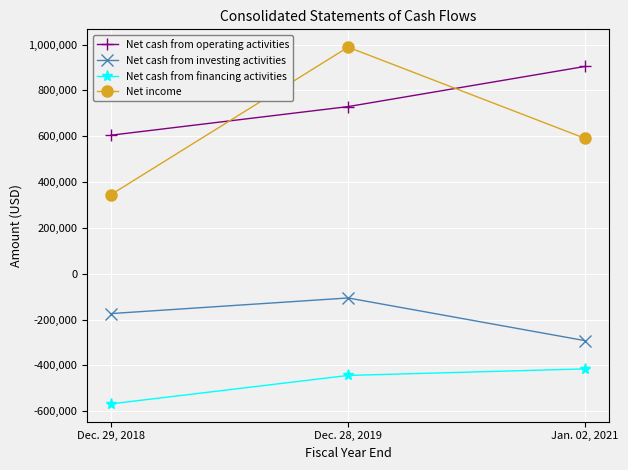

What is the value of the Net cash from operating activities point at the 3rd from the left?

904922